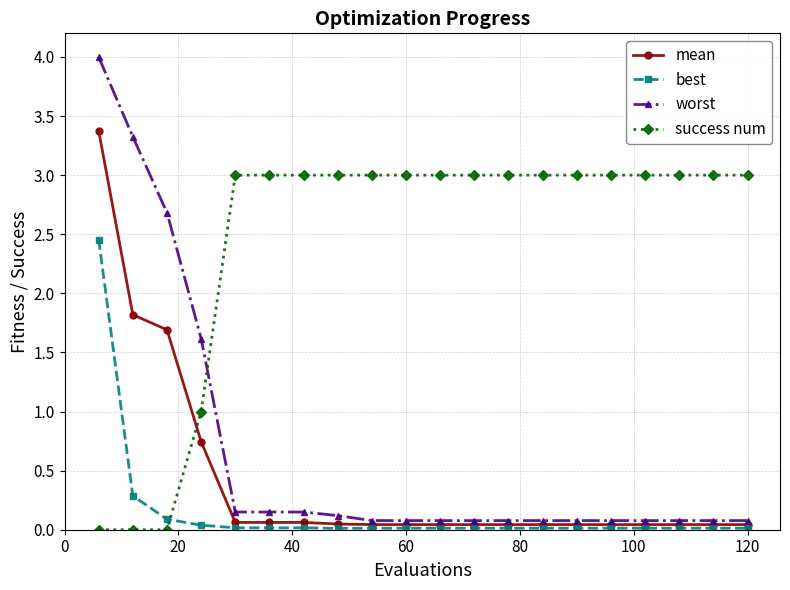

What is the value of the success num point at the 18th from the left?

3.0